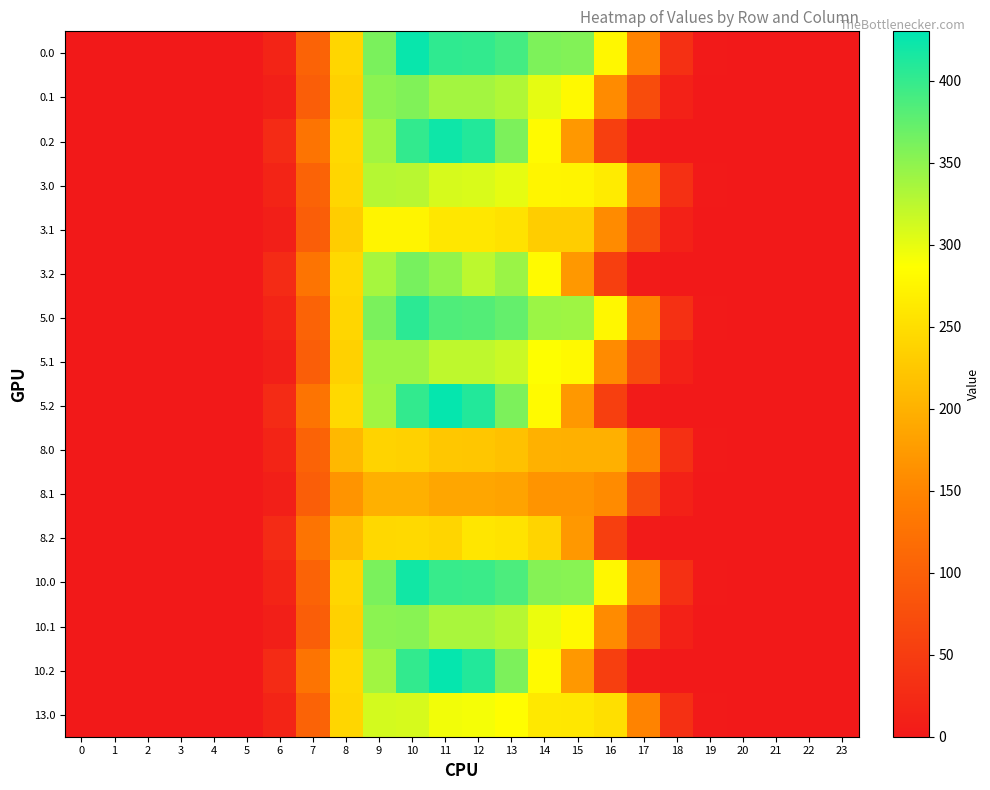

Reading right to left, list all the values displayed in this chart.

0.0: 23=0.0	22=0.0	21=0.0	20=0.0	19=1.9	18=32.2	17=148.2	16=278.7	15=356.8	14=358.7	13=391.0	12=400.8	11=403.1	10=424.1	9=360.7	8=240.9	7=104.7	6=16.6	5=0.0	4=0.0	3=0.0	2=0.0	1=0.0	0=0.0
0.1: 23=0.0	22=0.0	21=0.0	20=0.0	19=0.3	18=11.7	17=71.9	16=156.6	15=280.4	14=300.8	13=330.9	12=338.4	11=338.4	10=357.2	9=351.6	8=235.6	7=97.1	6=8.6	5=0.0	4=0.0	3=0.0	2=0.0	1=0.0	0=0.0
0.2: 23=0.0	22=0.0	21=0.0	20=0.0	19=0.0	18=0.2	17=3.0	16=54.1	15=171.5	14=281.1	13=359.7	12=409.9	11=421.0	10=401.1	9=339.2	8=243.6	7=127.9	6=25.5	5=0.0	4=0.0	3=0.0	2=0.0	1=0.0	0=0.0
3.0: 23=0.0	22=0.0	21=0.0	20=0.0	19=1.9	18=32.2	17=148.2	16=264.1	15=274.3	14=275.7	13=300.6	12=308.1	11=309.8	10=326.0	9=328.0	8=240.9	7=104.7	6=16.6	5=0.0	4=0.0	3=0.0	2=0.0	1=0.0	0=0.0
3.1: 23=0.0	22=0.0	21=0.0	20=0.0	19=0.3	18=11.7	17=71.9	16=156.6	15=231.2	14=231.2	13=254.3	12=260.1	11=260.1	10=274.6	9=274.6	8=231.2	7=97.1	6=8.6	5=0.0	4=0.0	3=0.0	2=0.0	1=0.0	0=0.0
3.2: 23=0.0	22=0.0	21=0.0	20=0.0	19=0.0	18=0.2	17=3.0	16=54.1	15=171.5	14=281.1	13=343.5	12=323.7	11=347.2	10=362.3	9=336.7	8=243.6	7=127.9	6=25.5	5=0.0	4=0.0	3=0.0	2=0.0	1=0.0	0=0.0
5.0: 23=0.0	22=0.0	21=0.0	20=0.0	19=1.9	18=32.2	17=148.2	16=278.7	15=340.7	14=342.5	13=373.4	12=382.7	11=384.8	10=405.0	9=360.7	8=240.9	7=104.7	6=16.6	5=0.0	4=0.0	3=0.0	2=0.0	1=0.0	0=0.0
5.1: 23=0.0	22=0.0	21=0.0	20=0.0	19=0.3	18=11.7	17=71.9	16=156.6	15=280.4	14=287.2	13=315.9	12=323.1	11=323.1	10=341.1	9=341.1	8=235.6	7=97.1	6=8.6	5=0.0	4=0.0	3=0.0	2=0.0	1=0.0	0=0.0
5.2: 23=0.0	22=0.0	21=0.0	20=0.0	19=0.0	18=0.2	17=3.0	16=54.1	15=171.5	14=281.1	13=359.7	12=409.9	11=426.4	10=401.1	9=339.2	8=243.6	7=127.9	6=25.5	5=0.0	4=0.0	3=0.0	2=0.0	1=0.0	0=0.0
8.0: 23=0.0	22=0.0	21=0.0	20=0.0	19=1.9	18=32.2	17=148.2	16=198.6	15=198.3	14=199.4	13=217.4	12=222.8	11=224.0	10=235.8	9=237.2	8=207.1	7=104.7	6=16.6	5=0.0	4=0.0	3=0.0	2=0.0	1=0.0	0=0.0
8.1: 23=0.0	22=0.0	21=0.0	20=0.0	19=0.3	18=11.7	17=71.9	16=156.6	15=167.2	14=167.2	13=183.9	12=188.1	11=188.1	10=198.6	9=198.6	8=167.2	7=97.1	6=8.6	5=0.0	4=0.0	3=0.0	2=0.0	1=0.0	0=0.0
8.2: 23=0.0	22=0.0	21=0.0	20=0.0	19=0.0	18=0.2	17=3.0	16=54.1	15=171.5	14=239.0	13=255.3	12=259.1	11=239.4	10=243.9	9=243.5	8=211.7	7=127.9	6=25.5	5=0.0	4=0.0	3=0.0	2=0.0	1=0.0	0=0.0
10.0: 23=0.0	22=0.0	21=0.0	20=0.0	19=1.9	18=32.2	17=148.2	16=278.7	15=353.0	14=354.9	13=386.9	12=396.6	11=398.8	10=419.6	9=360.7	8=240.9	7=104.7	6=16.6	5=0.0	4=0.0	3=0.0	2=0.0	1=0.0	0=0.0
10.1: 23=0.0	22=0.0	21=0.0	20=0.0	19=0.3	18=11.7	17=71.9	16=156.6	15=280.4	14=297.6	13=327.4	12=334.8	11=334.8	10=353.4	9=351.6	8=235.6	7=97.1	6=8.6	5=0.0	4=0.0	3=0.0	2=0.0	1=0.0	0=0.0
10.2: 23=0.0	22=0.0	21=0.0	20=0.0	19=0.0	18=0.2	17=3.0	16=54.1	15=171.5	14=281.1	13=359.7	12=409.9	11=426.5	10=401.1	9=339.2	8=243.6	7=127.9	6=25.5	5=0.0	4=0.0	3=0.0	2=0.0	1=0.0	0=0.0
13.0: 23=0.0	22=0.0	21=0.0	20=0.0	19=1.9	18=32.2	17=148.2	16=250.4	15=260.1	14=261.4	13=285.0	12=292.1	11=293.7	10=309.1	9=311.0	8=240.9	7=104.7	6=16.6	5=0.0	4=0.0	3=0.0	2=0.0	1=0.0	0=0.0